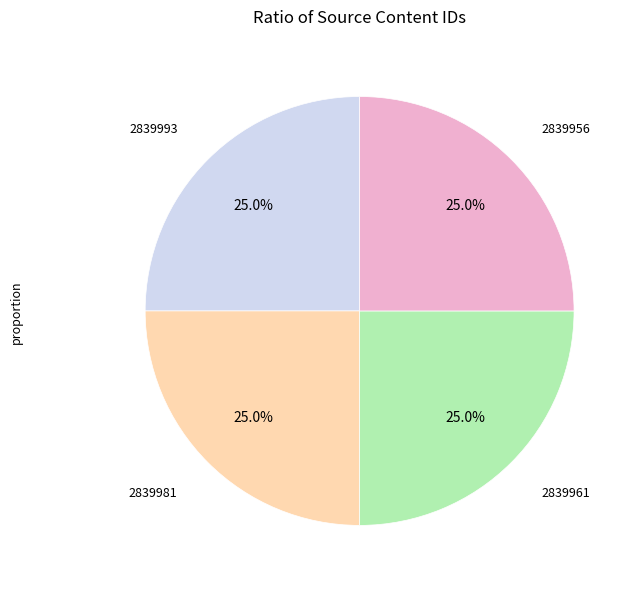

Does any single category account for the majority?

No